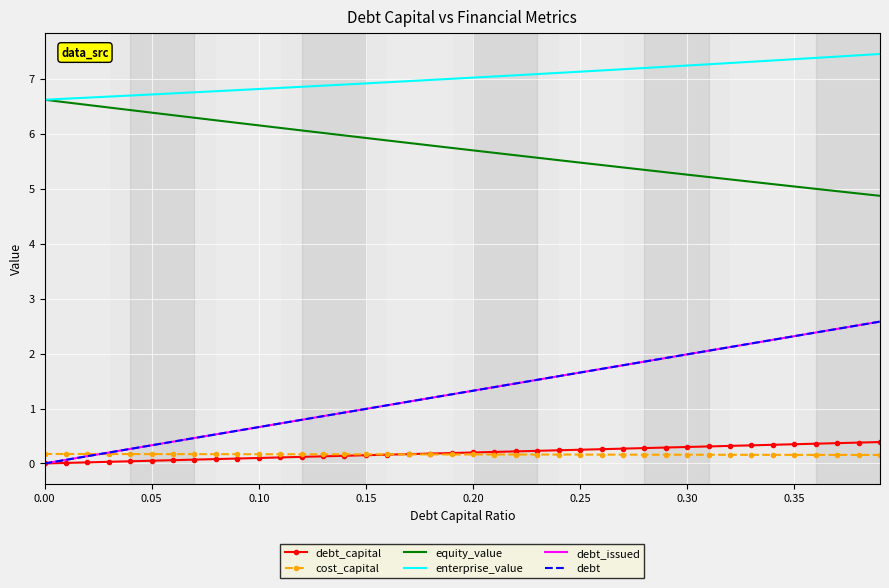

Count the number of categories in the chart.

40